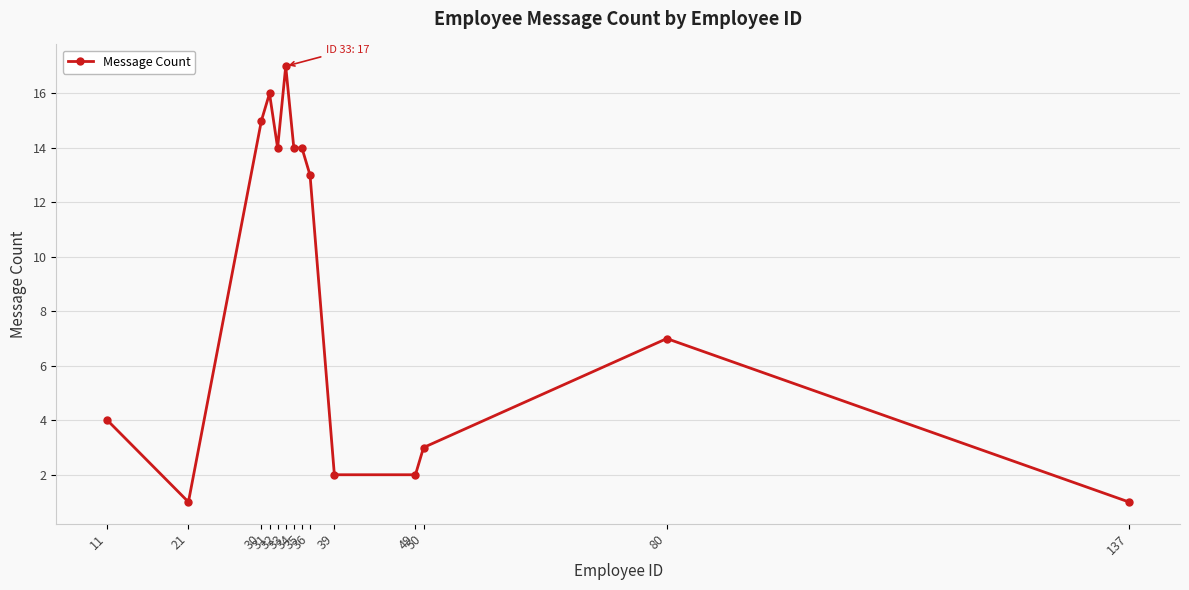

What is the maximum value shown in the chart?

17